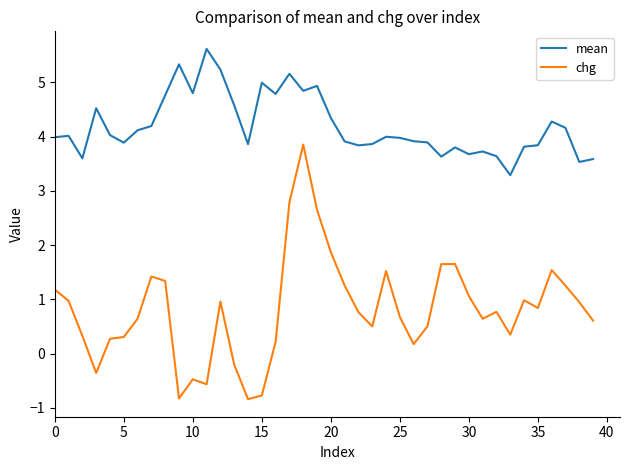

True or false: mean and chg cross at least once.

False